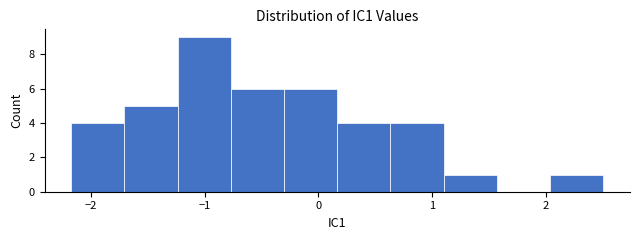

Which range on the x-axis has the tallest bar?

-1.2 to -0.8